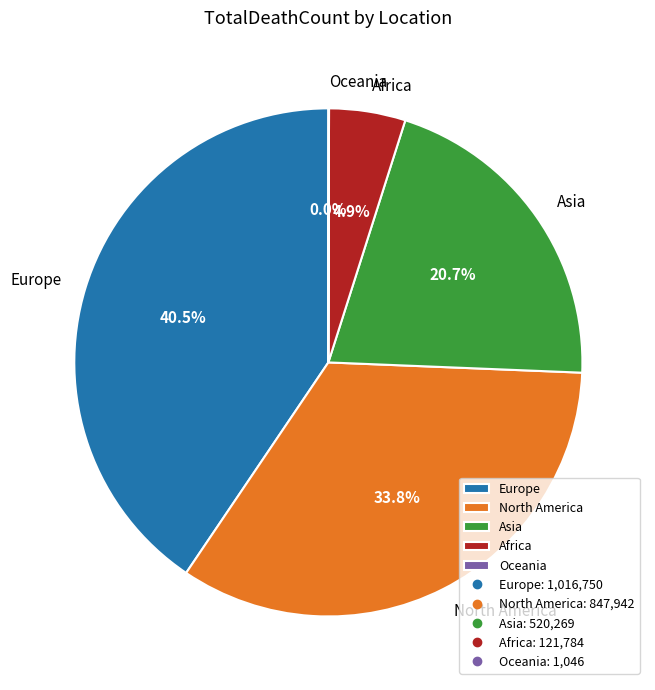

Which slice is the largest?

Europe